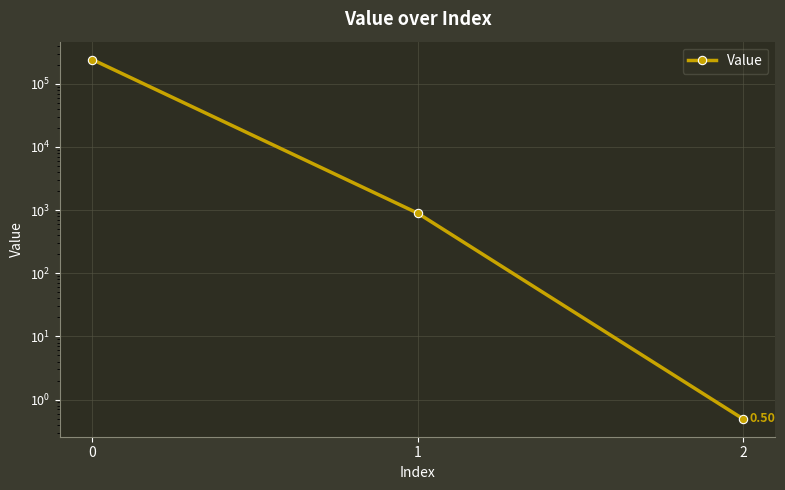

Reading right to left, list all the values displayed in this chart.

0.5	893.6	241157.2